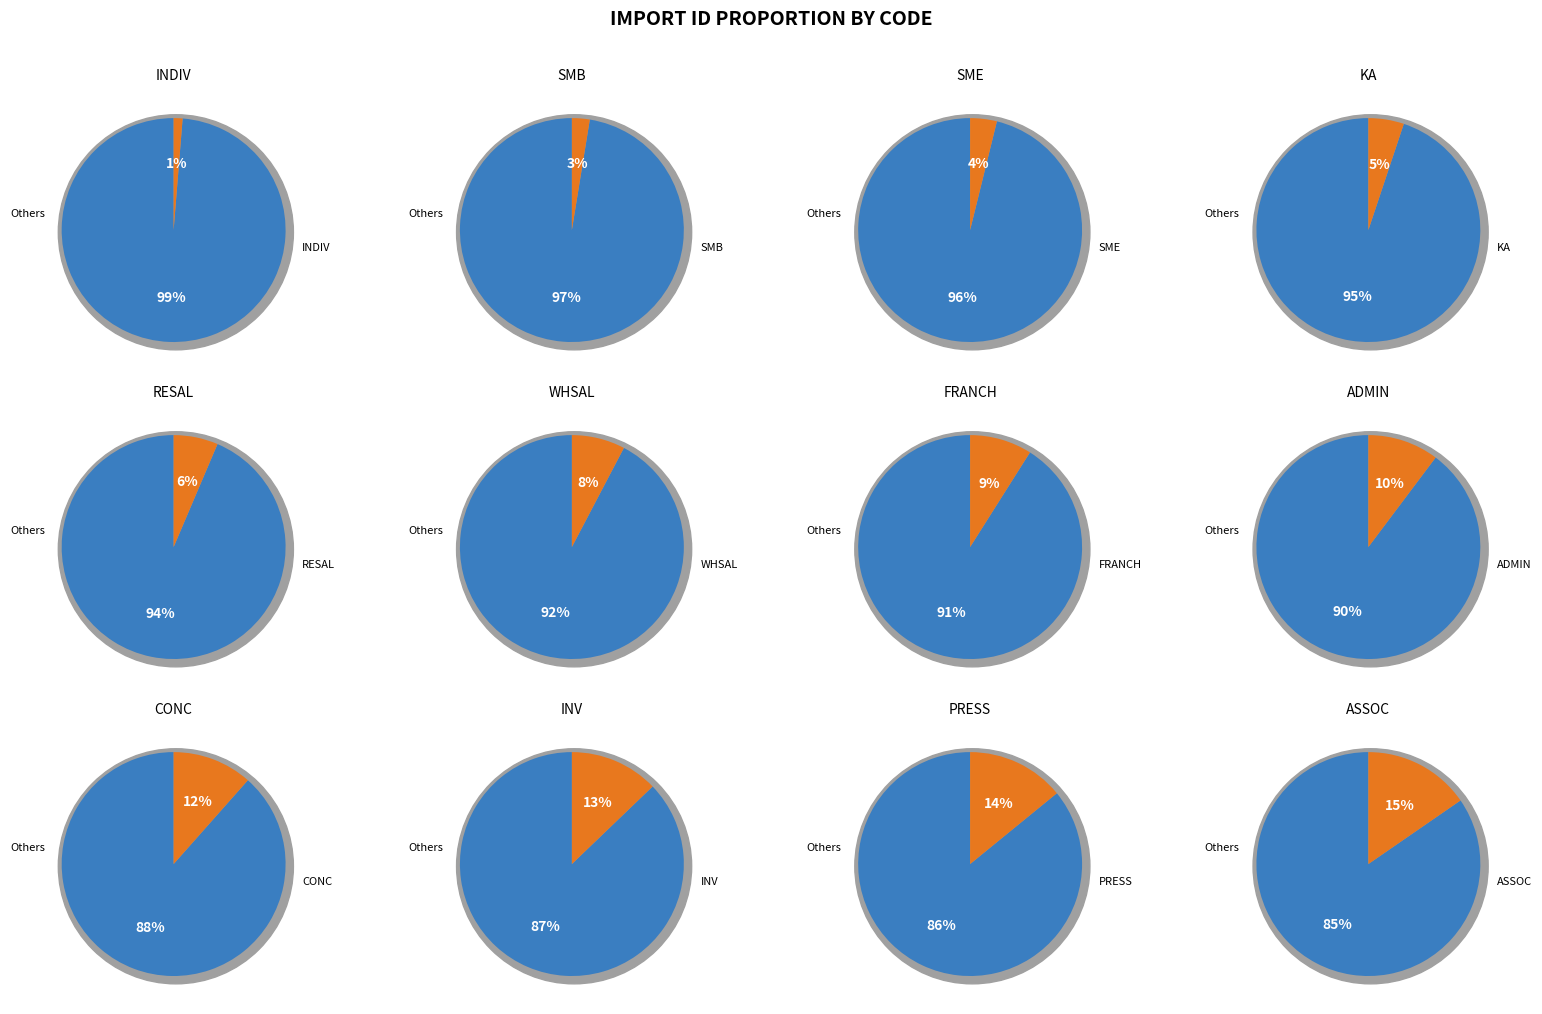

How much of the chart is everything except KA?

94.9%